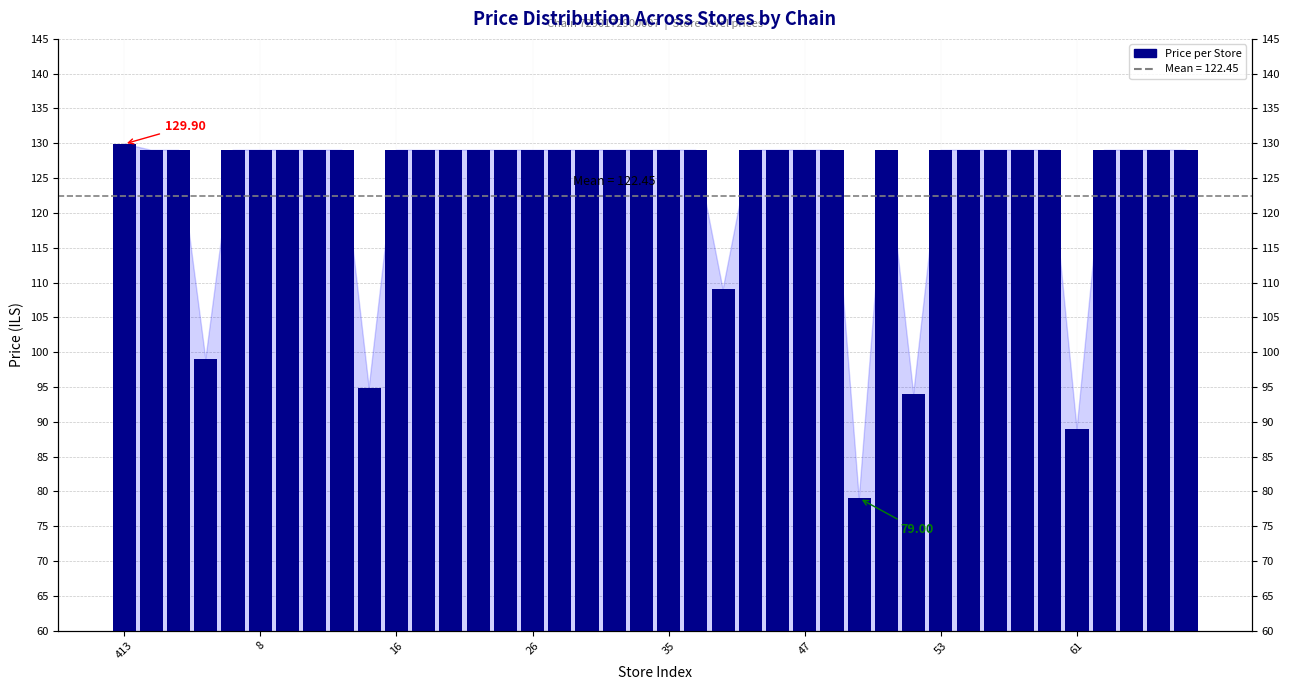

What is the difference between the second highest and second lowest values?

40.0